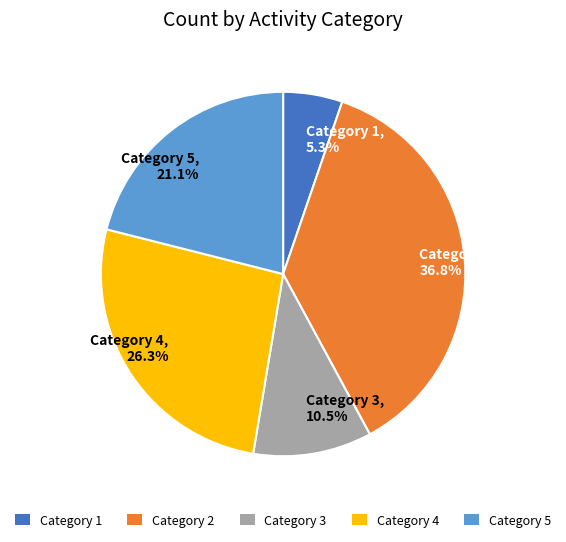

Approximately how many times larger is the value at Category 3, 10.5% compared to Category 5, 21.1%?

0.5